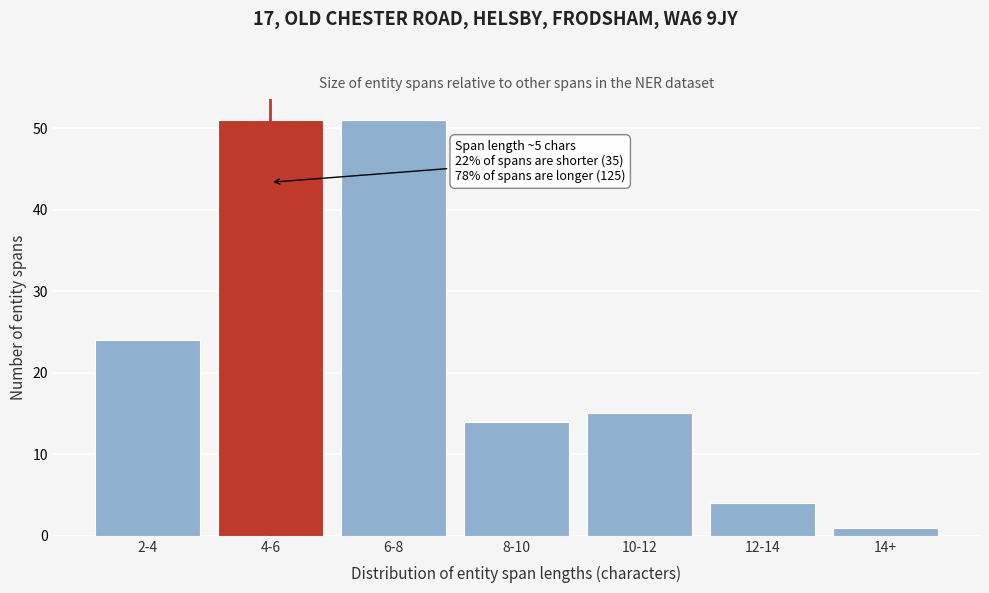

Reading left to right, extract all data points from this chart.

24	51	51	14	15	4	1